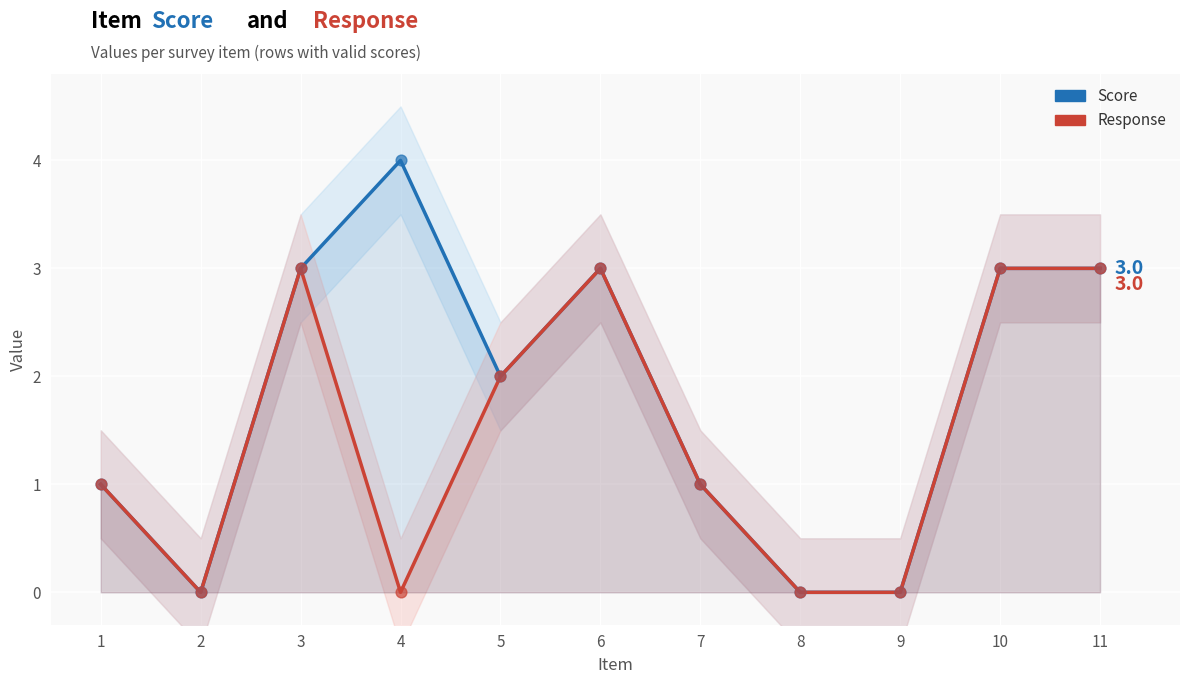

Which series has the largest total across all categories?

Score